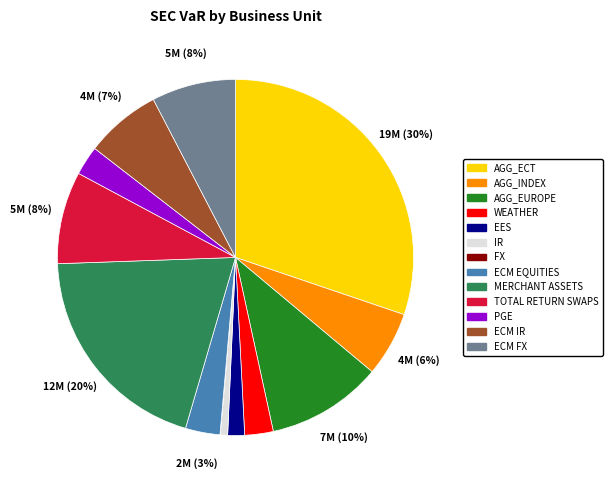

True or false: IR accounts for 1% of the total.

True